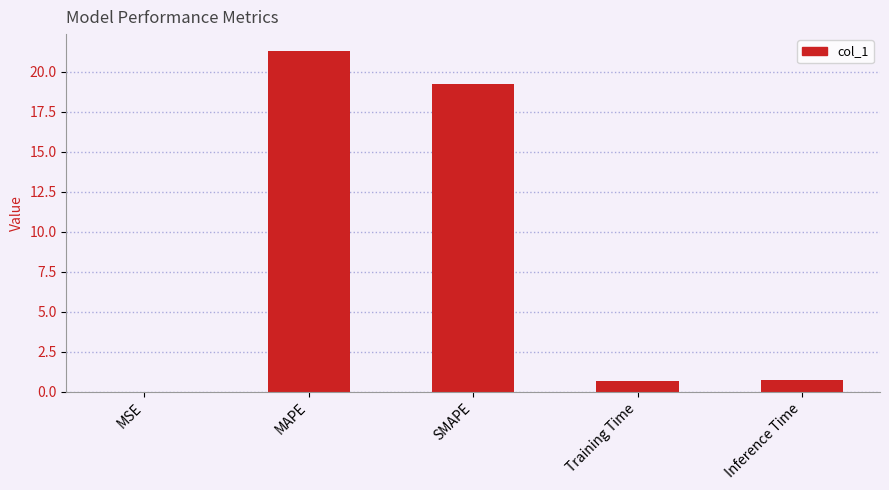

Which has a higher value, Inference Time or MSE?

Inference Time